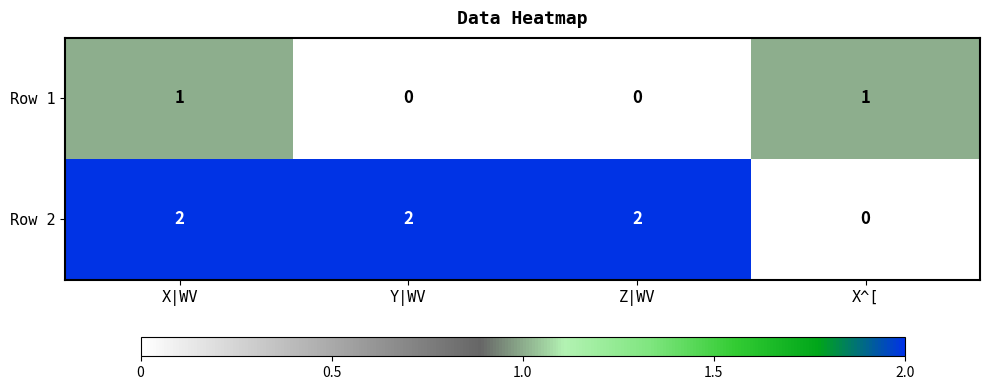

The value of Row 2 at X|WV is 4. True or false?

False